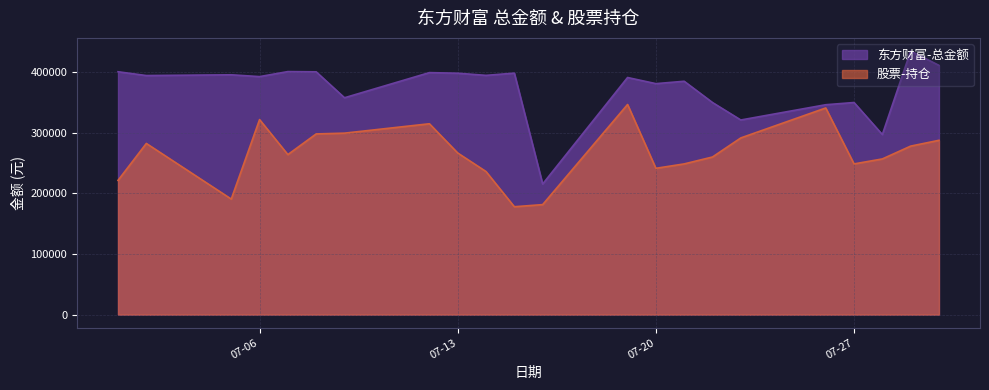

At which label does 股票-持仓 reach its peak?

2021-07-19